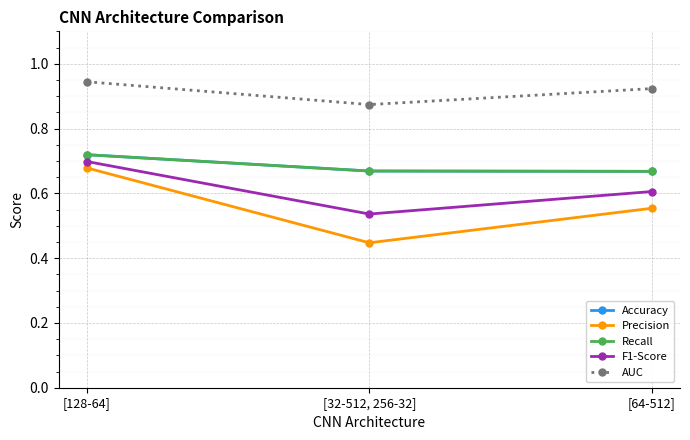

Is this an area chart (filled region under the line)?

No